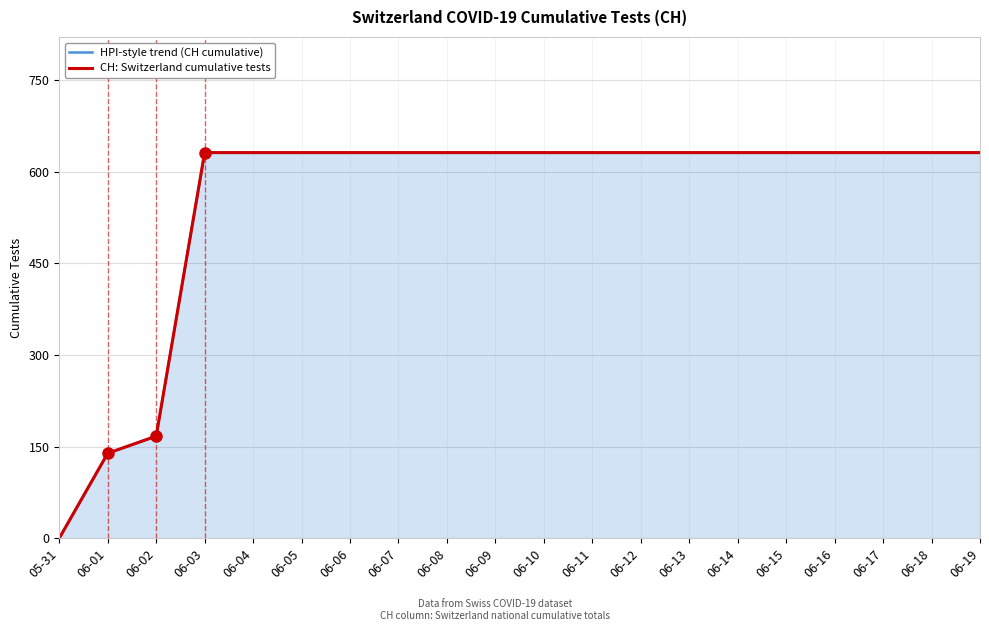

True or false: HPI-style trend (CH cumulative) has a value of 631 at 06-10.

True